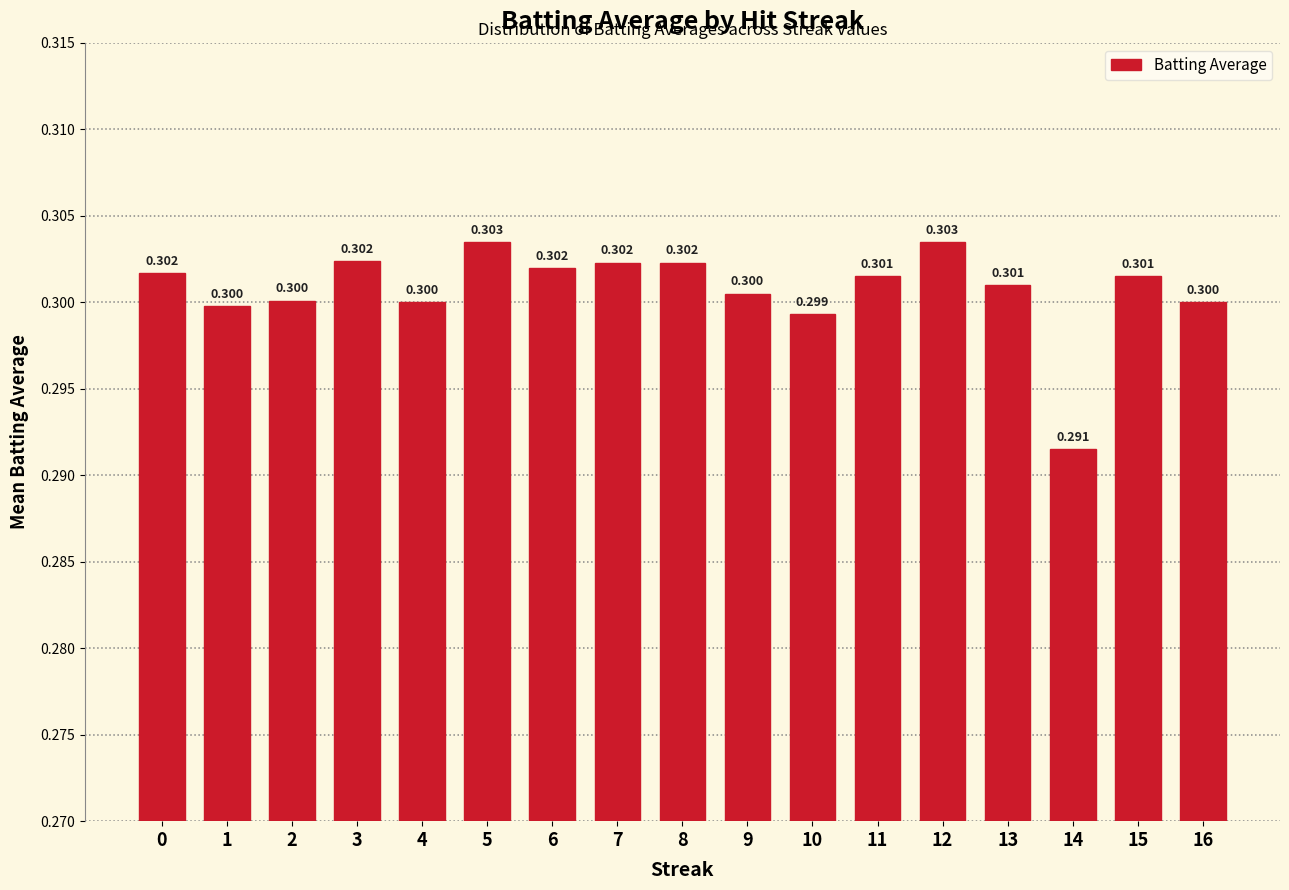

Which category has the lowest value across all series?

14